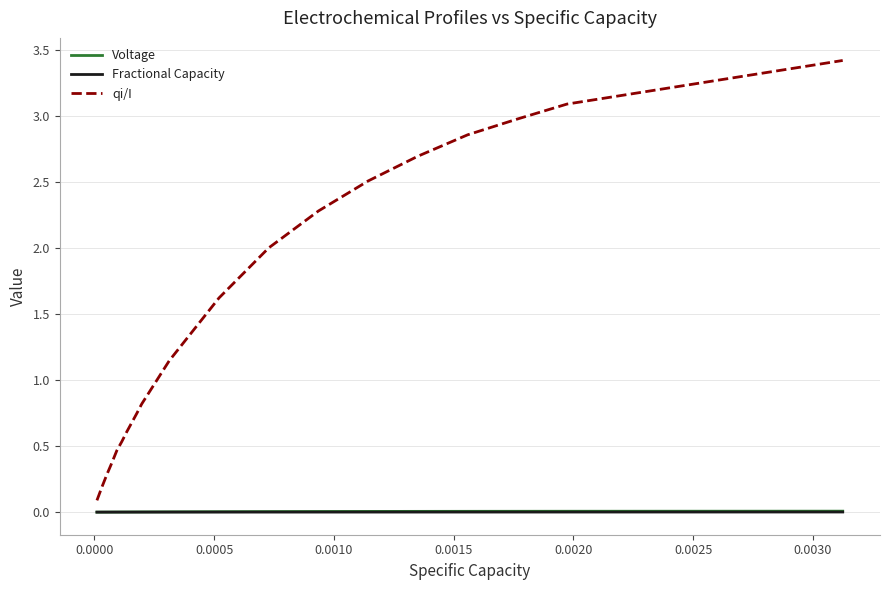

How many lines are shown in the chart?

3